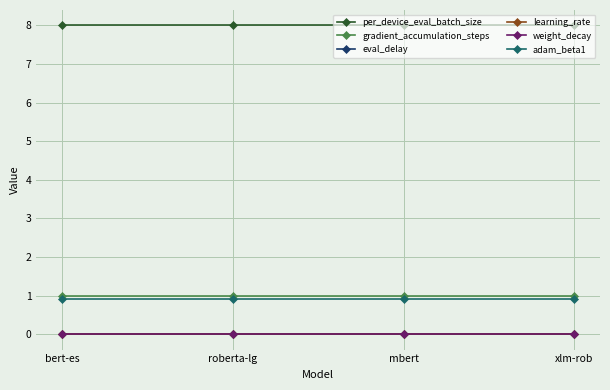

How many data points does each series have?

4